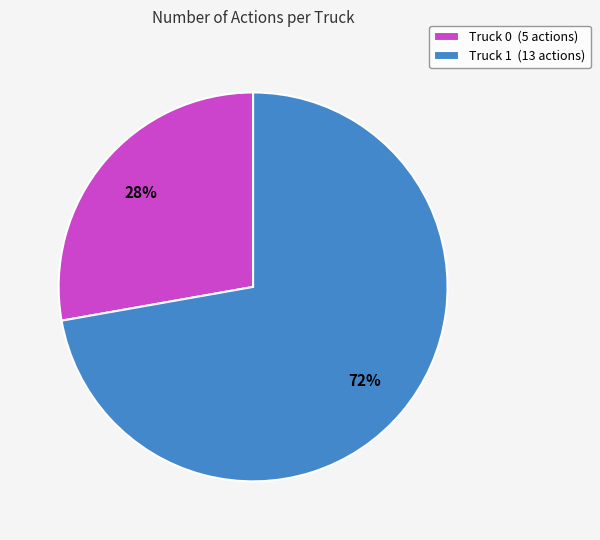

How many slices are in this pie chart?

2